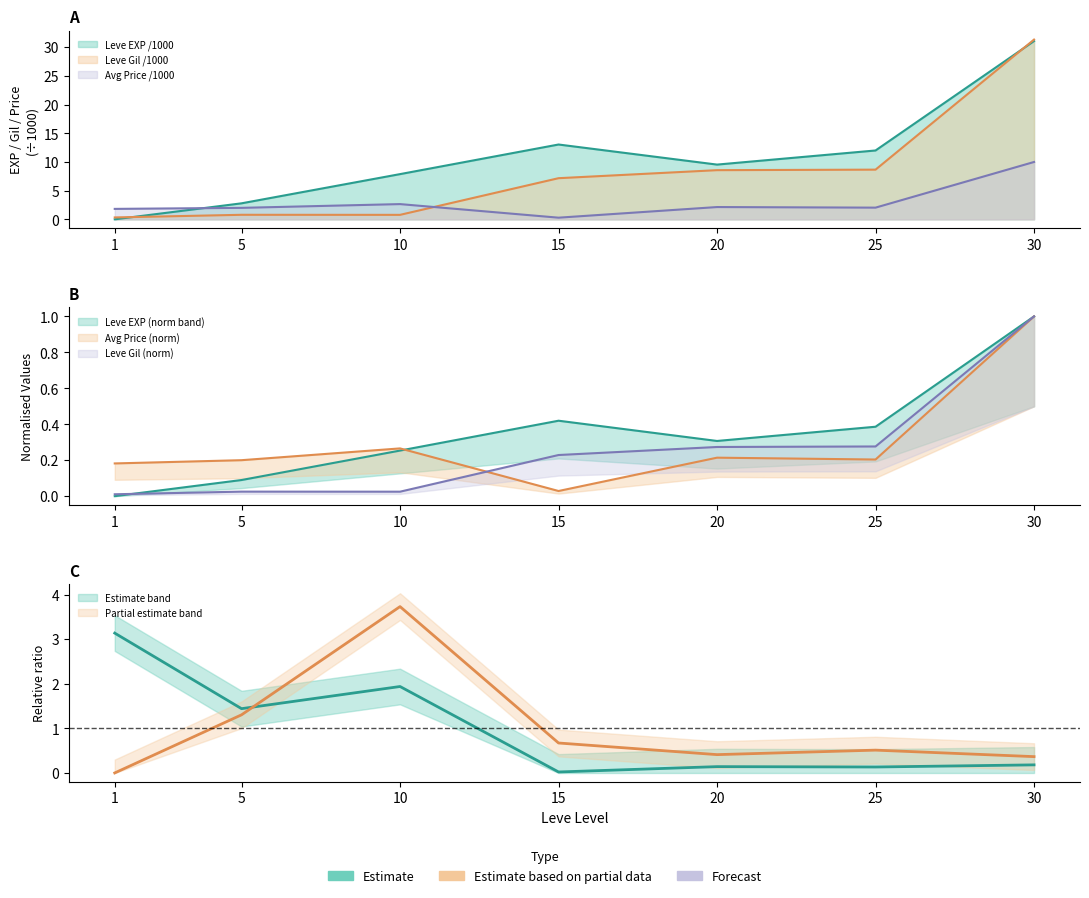

What is the value of the Leve Gil point at the 5th from the left?

0.3